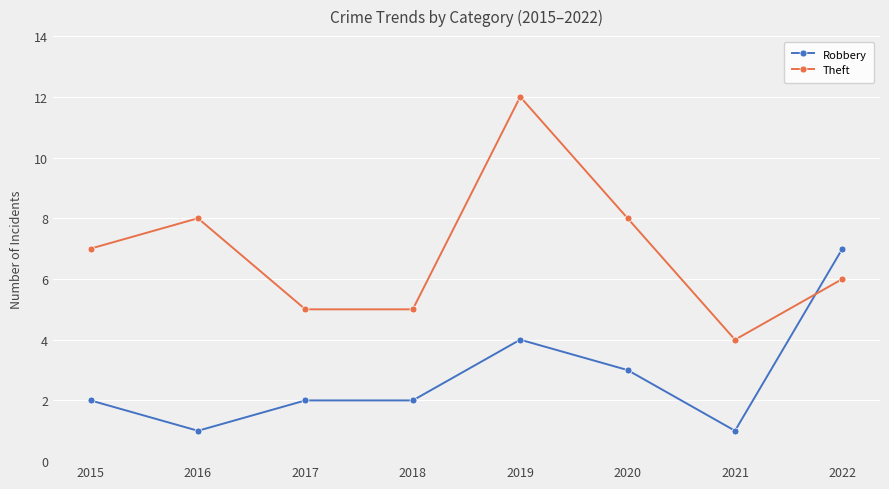

At how many categories does at least one series exceed 6?

5